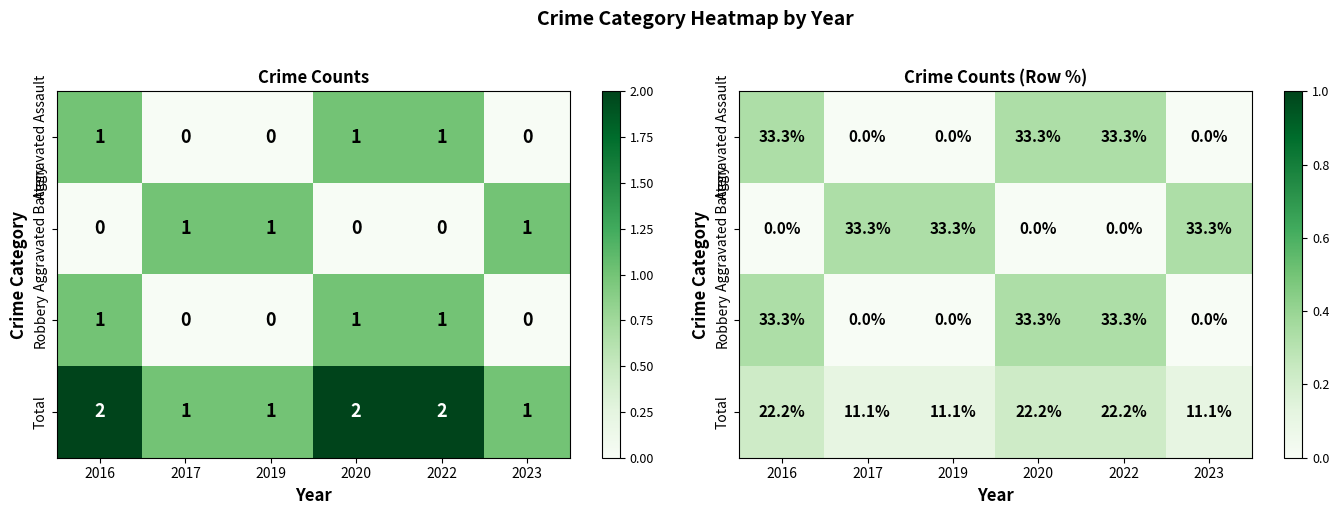

At which category is the sum across all series the highest?

2016